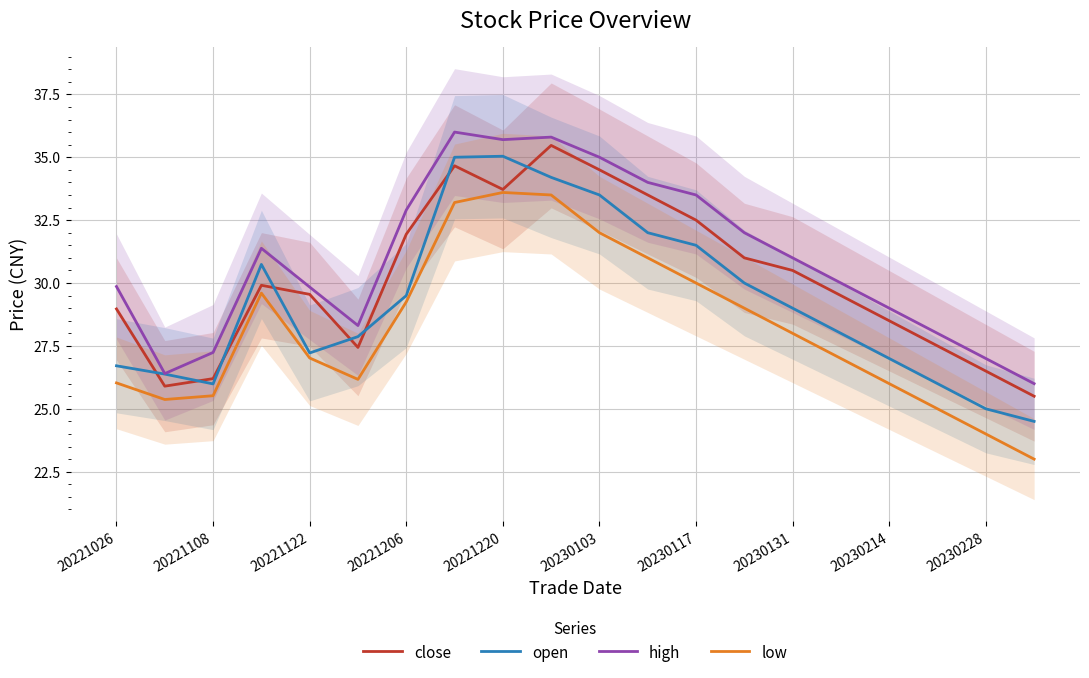

What is the difference between the second highest and second lowest values in the high series?

9.4